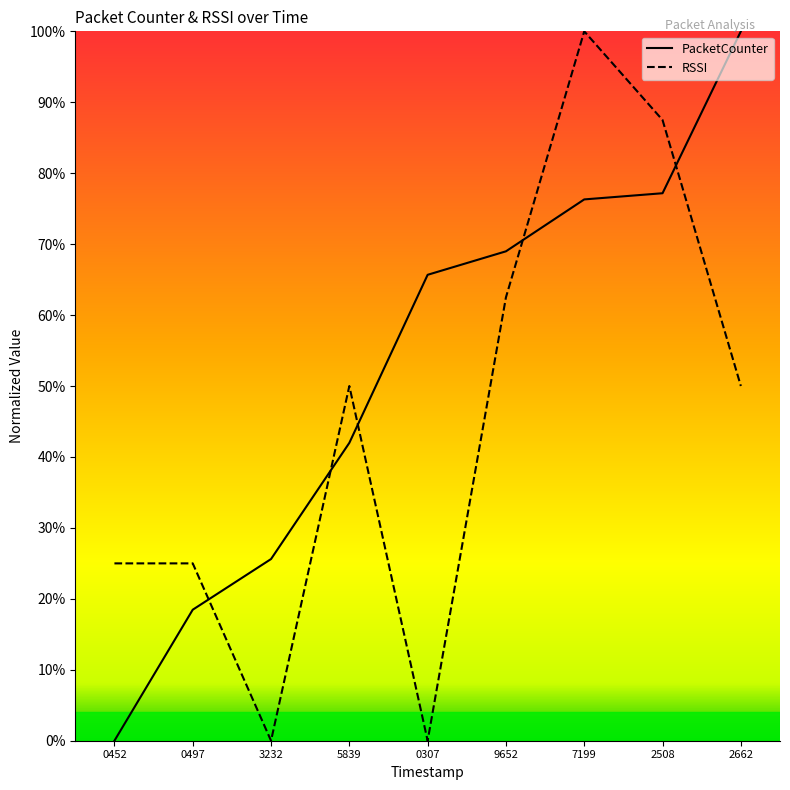

At which label does RSSI reach its peak?

7199